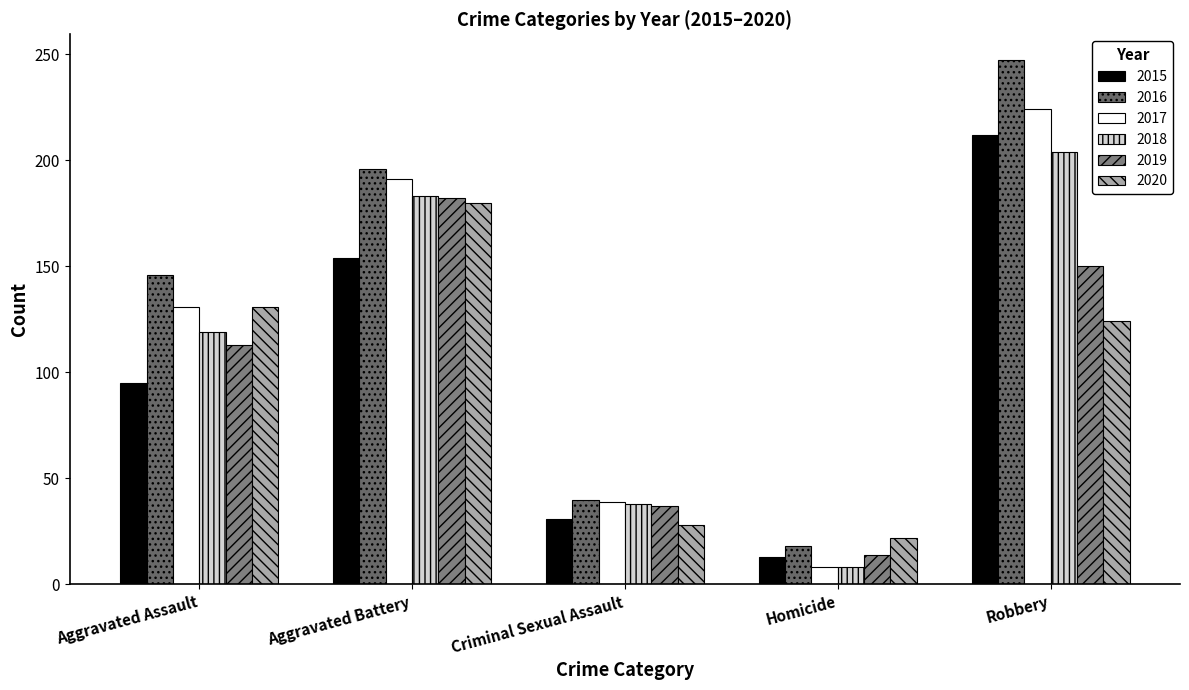

Between Aggravated Battery and Robbery, which is larger?

Robbery